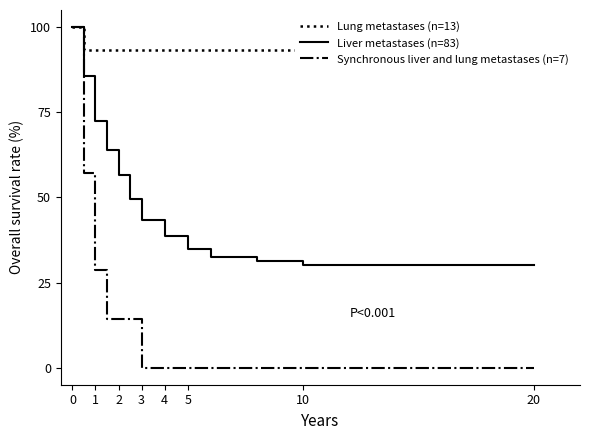

How many series are shown in this chart?

3